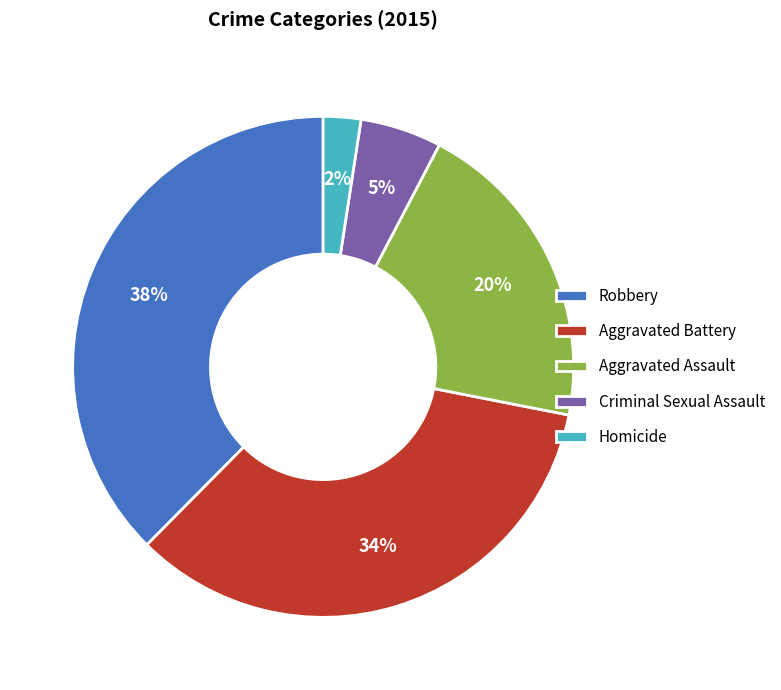

Combined, do Robbery and Aggravated Battery account for over 50%?

Yes